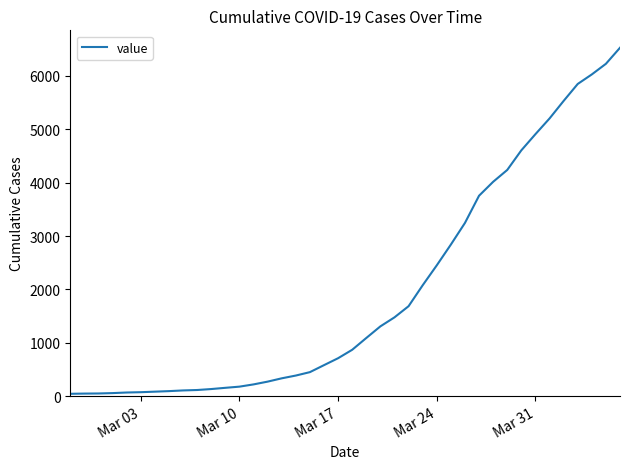

Is it true that the value at Mar 10 is 176?

True